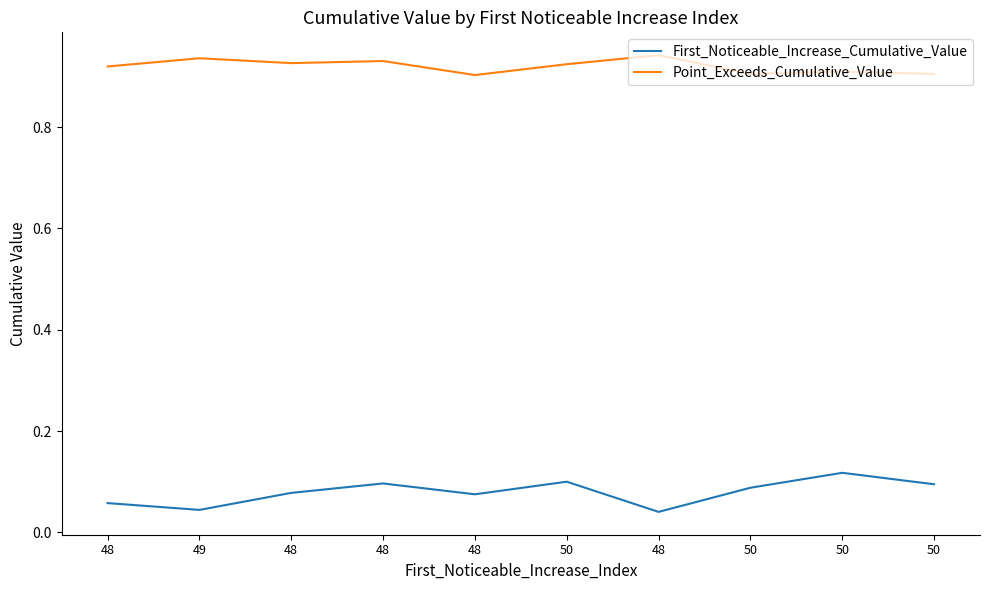

What is the lowest value of the Point_Exceeds_Cumulative_Value series?

0.9